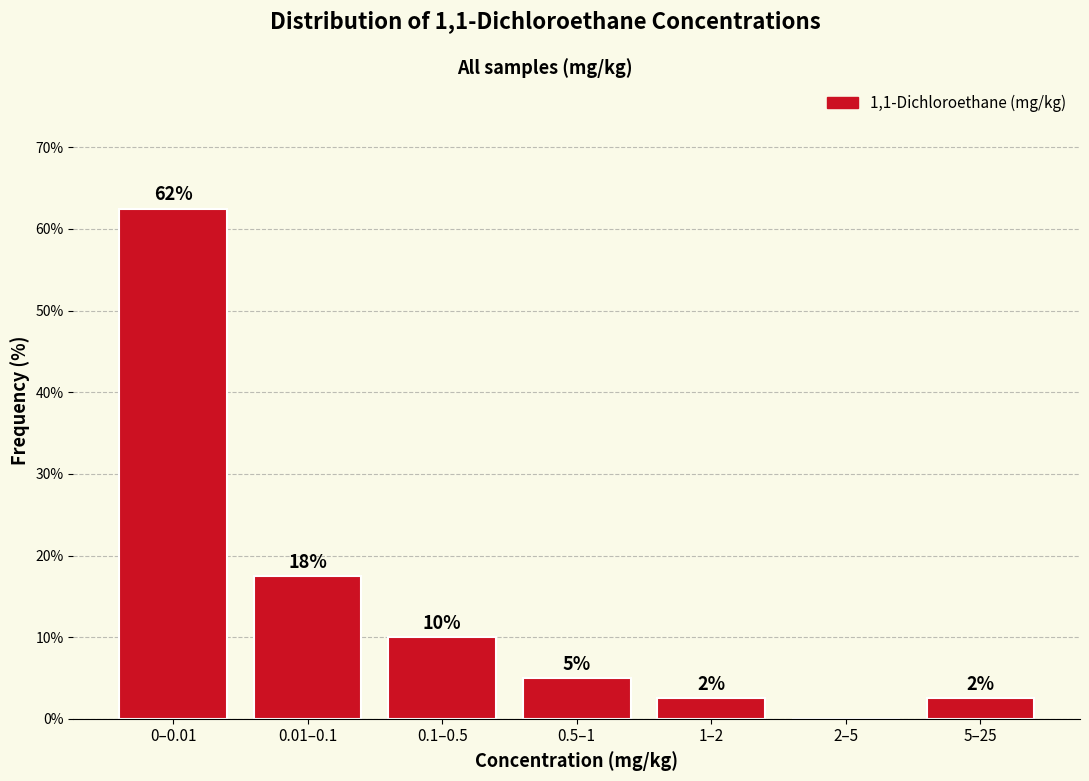

Are the bars horizontal?

No